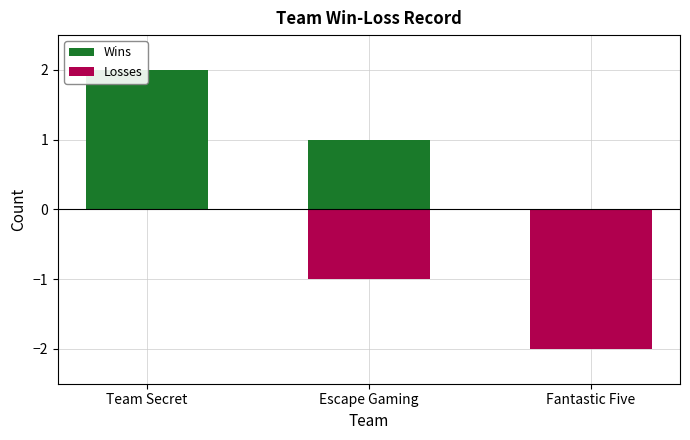

How many data points does each series have?

3